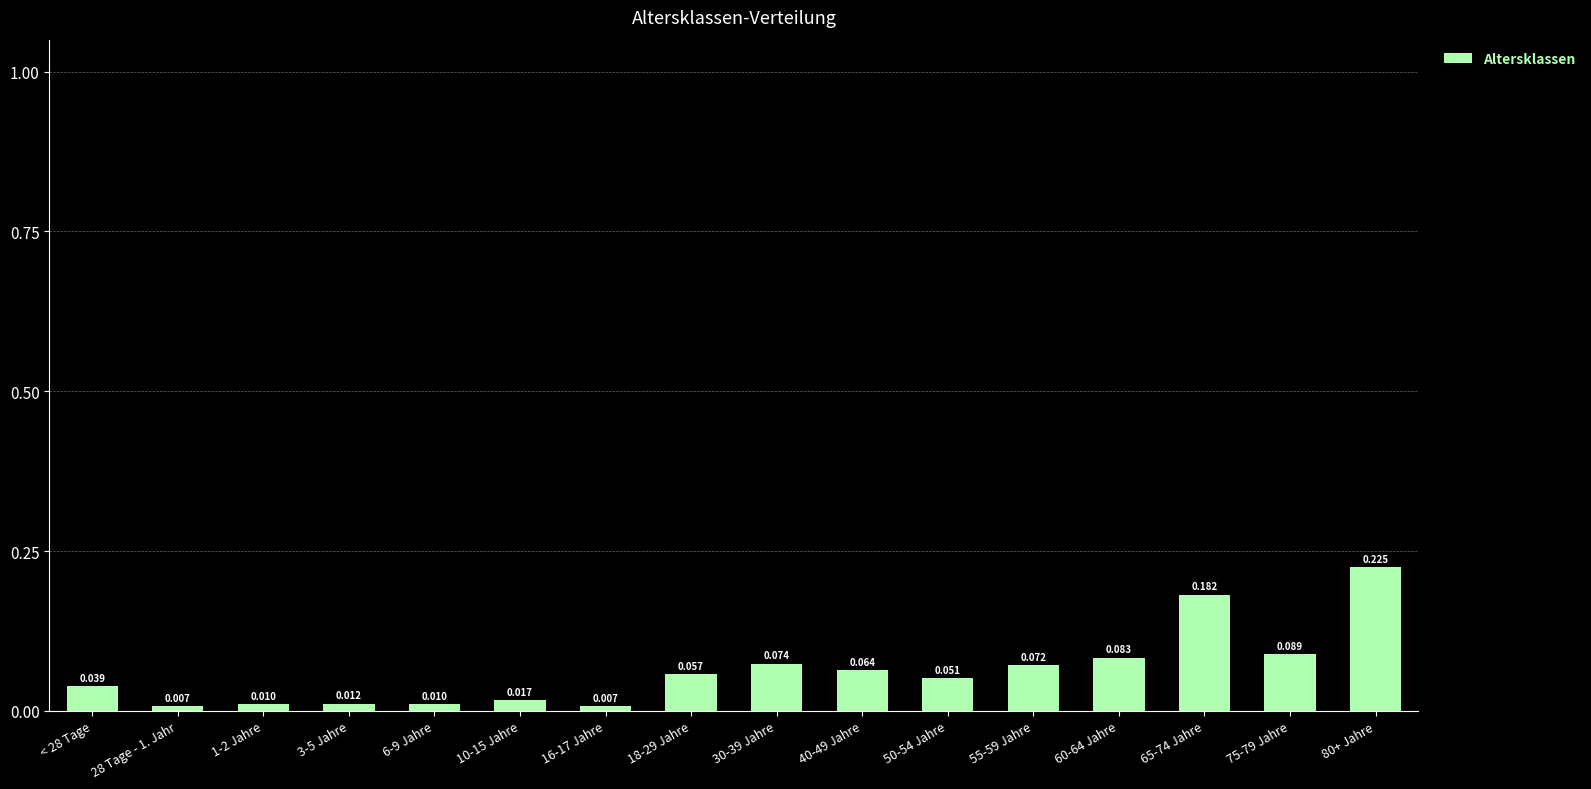

Reading right to left, list all the values displayed in this chart.

80+ Jahre=0.2	75-79 Jahre=0.1	65-74 Jahre=0.2	60-64 Jahre=0.1	55-59 Jahre=0.1	50-54 Jahre=0.1	40-49 Jahre=0.1	30-39 Jahre=0.1	18-29 Jahre=0.1	16-17 Jahre=0.0	10-15 Jahre=0.0	6-9 Jahre=0.0	3-5 Jahre=0.0	1-2 Jahre=0.0	28 Tage - 1. Jahr=0.0	< 28 Tage=0.0